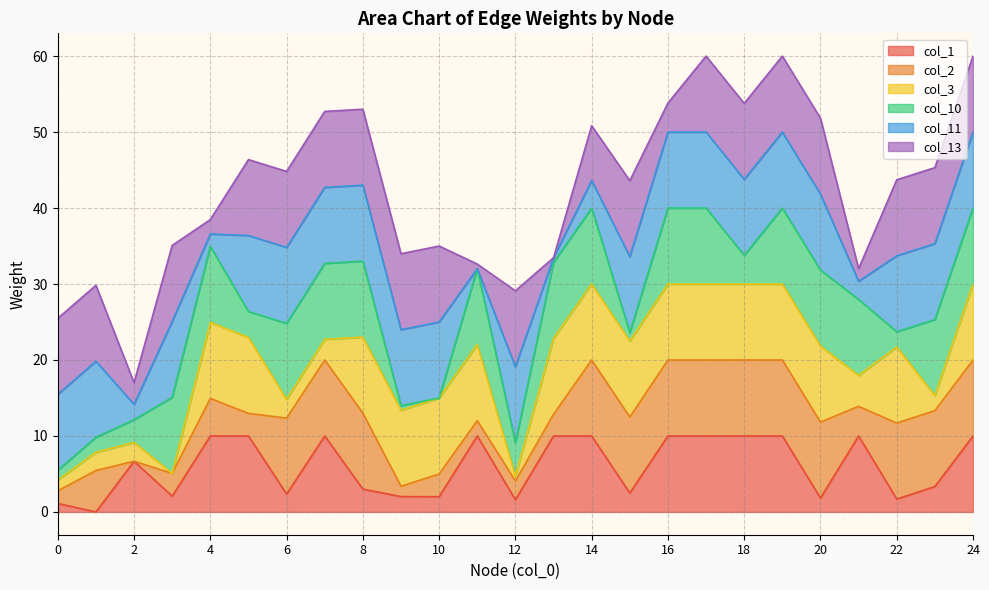

What is the maximum value for col_1?

10.0